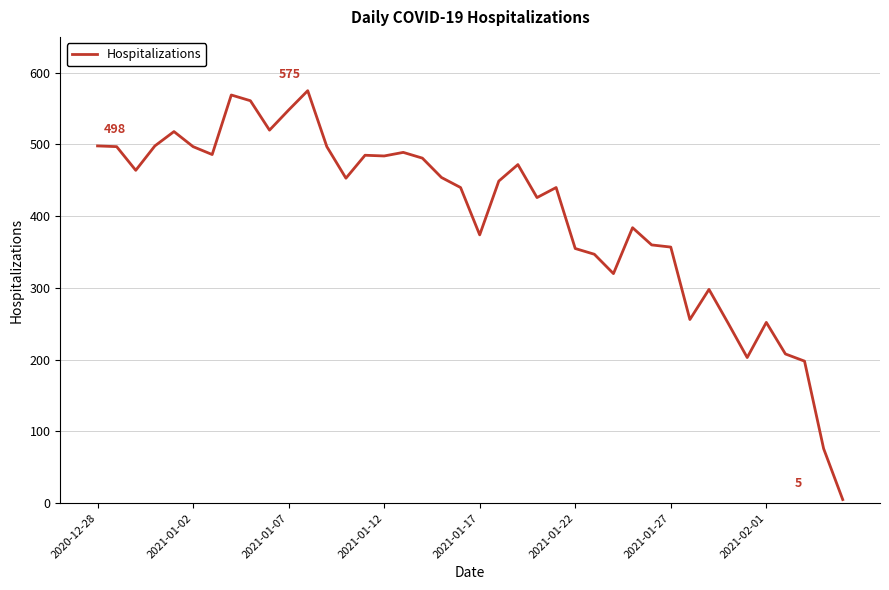

What is the difference between the maximum and minimum values?

570